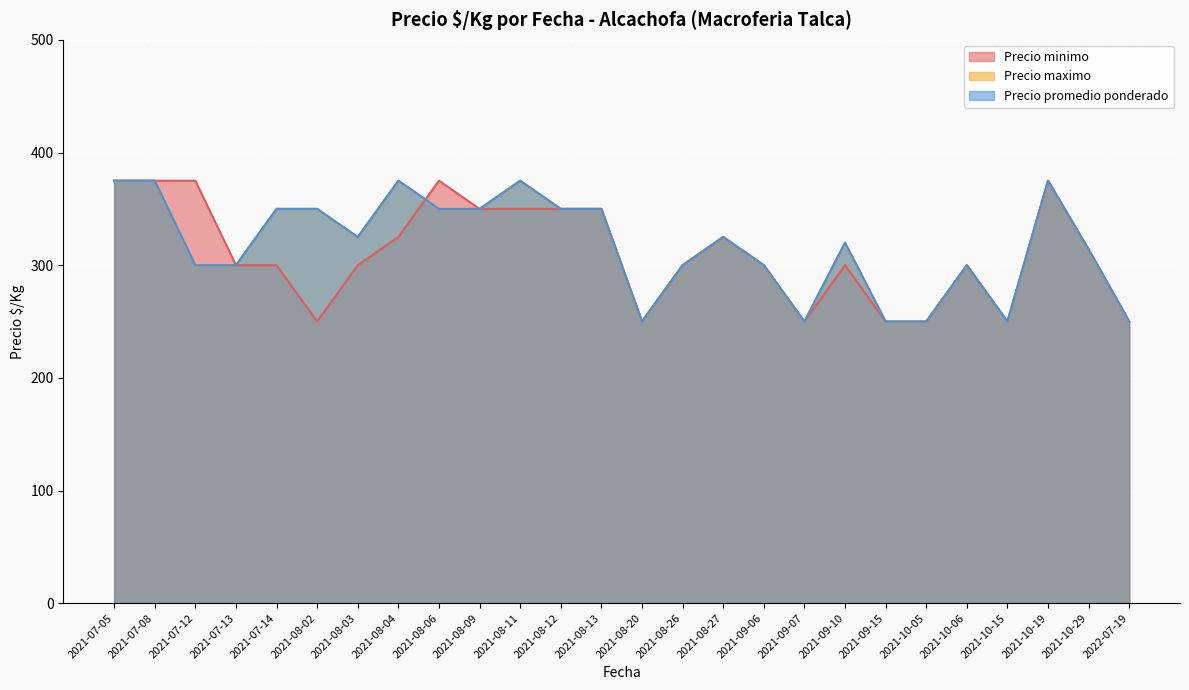

What are all the series names shown in the legend?

Precio minimo, Precio maximo, Precio promedio ponderado